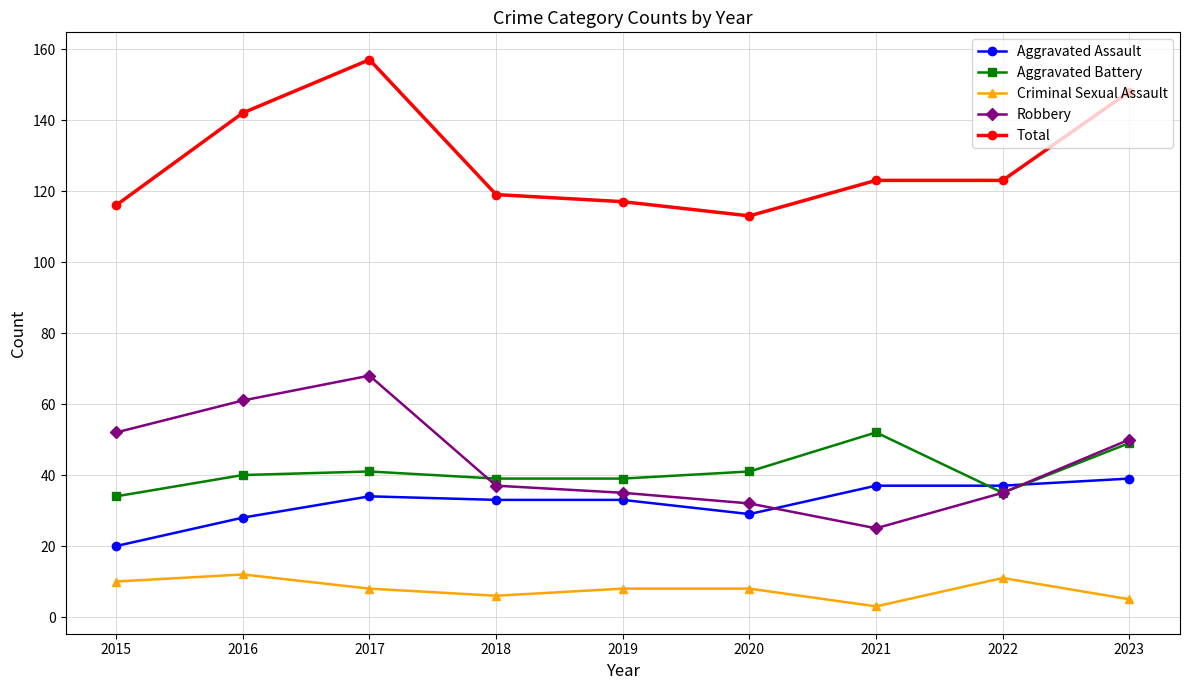

What is the value of the Robbery point at the 6th from the left?

32